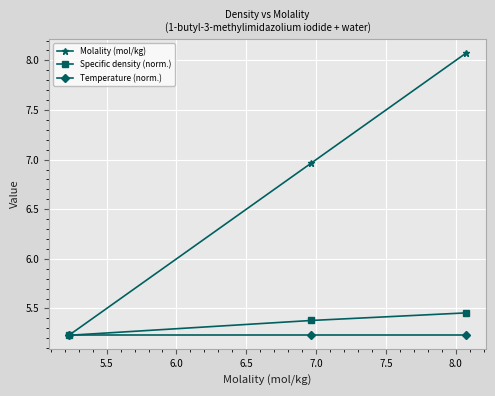

Rank the series by their maximum value, from highest to lowest.

Molality (mol/kg), Specific density (norm.), Temperature (norm.)